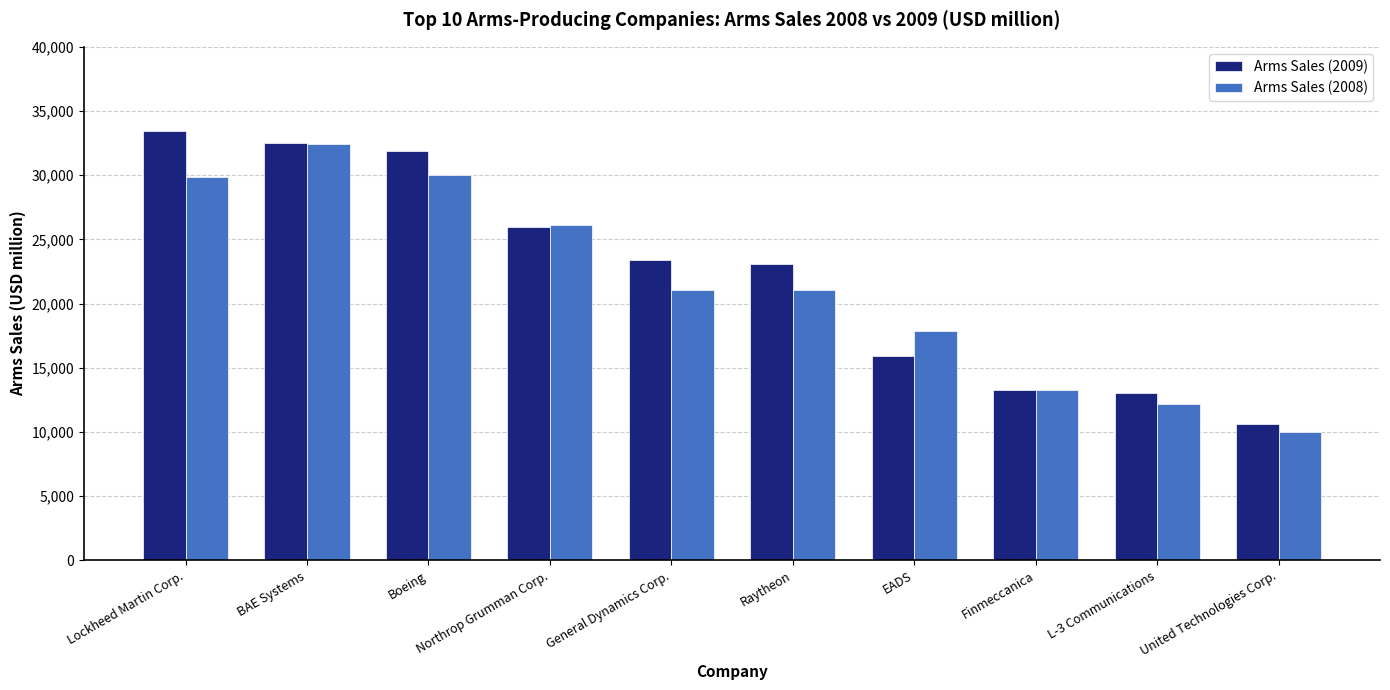

At which category is the sum across all series the highest?

BAE Systems